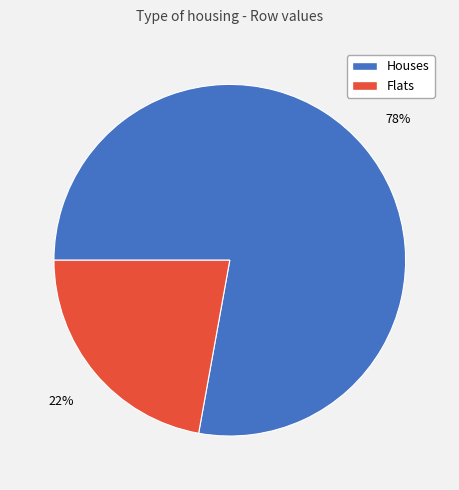

To the nearest percent, what is the difference between the largest and smallest slice percentages?

56%